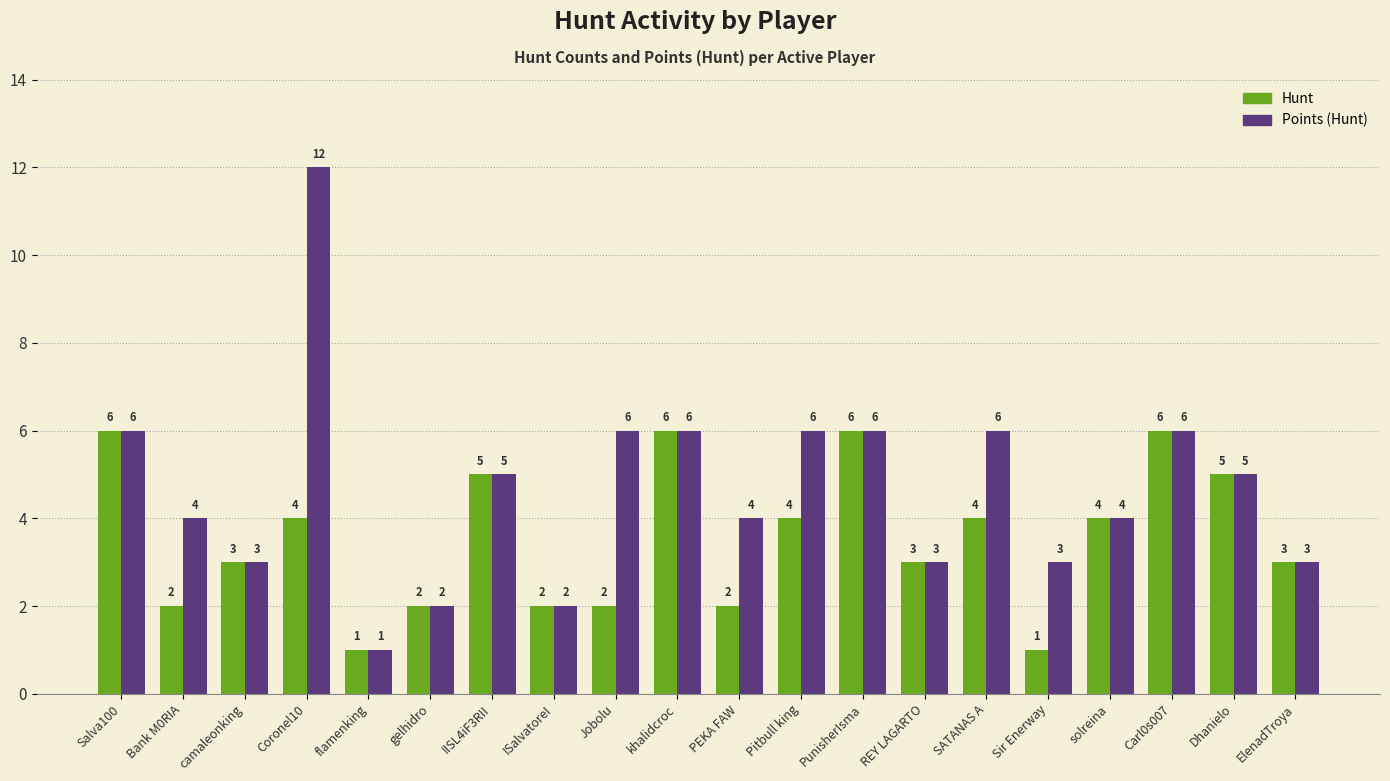

What is the label of the 11th bar from the left?

PEKA FAW